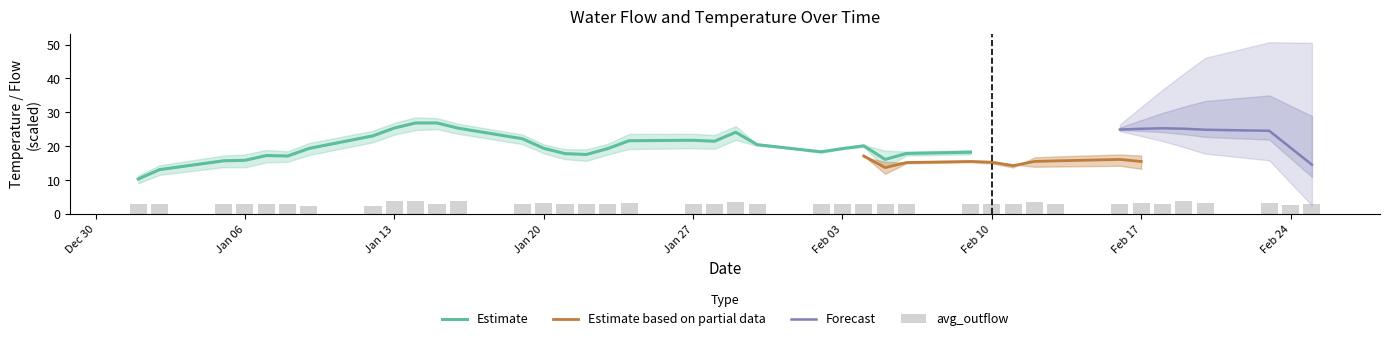

What is the lowest value of the Estimate series?

10.3